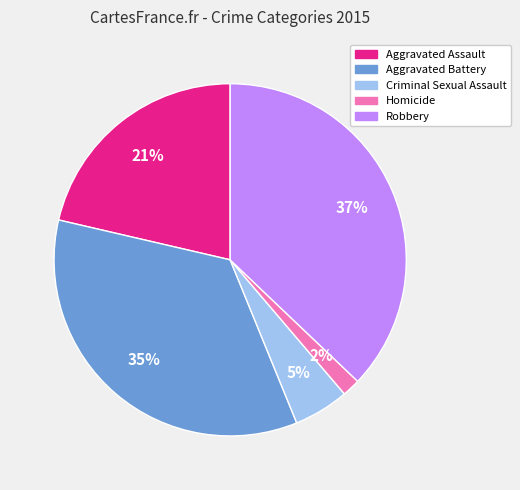

To the nearest percent, what is the average slice percentage?

20%